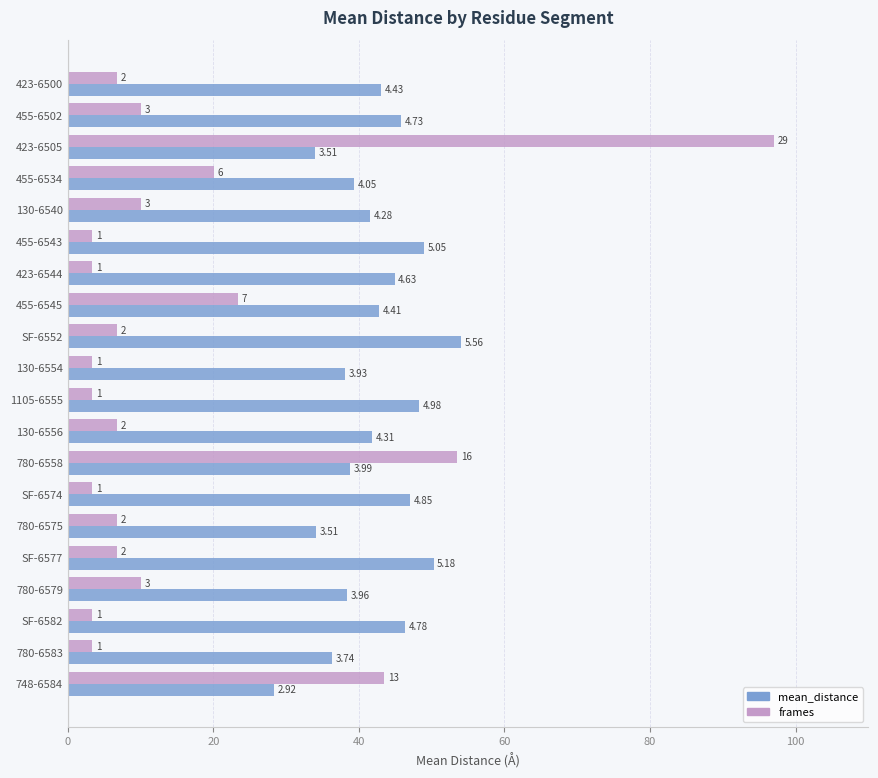

What position from the left is 130-6540?

5